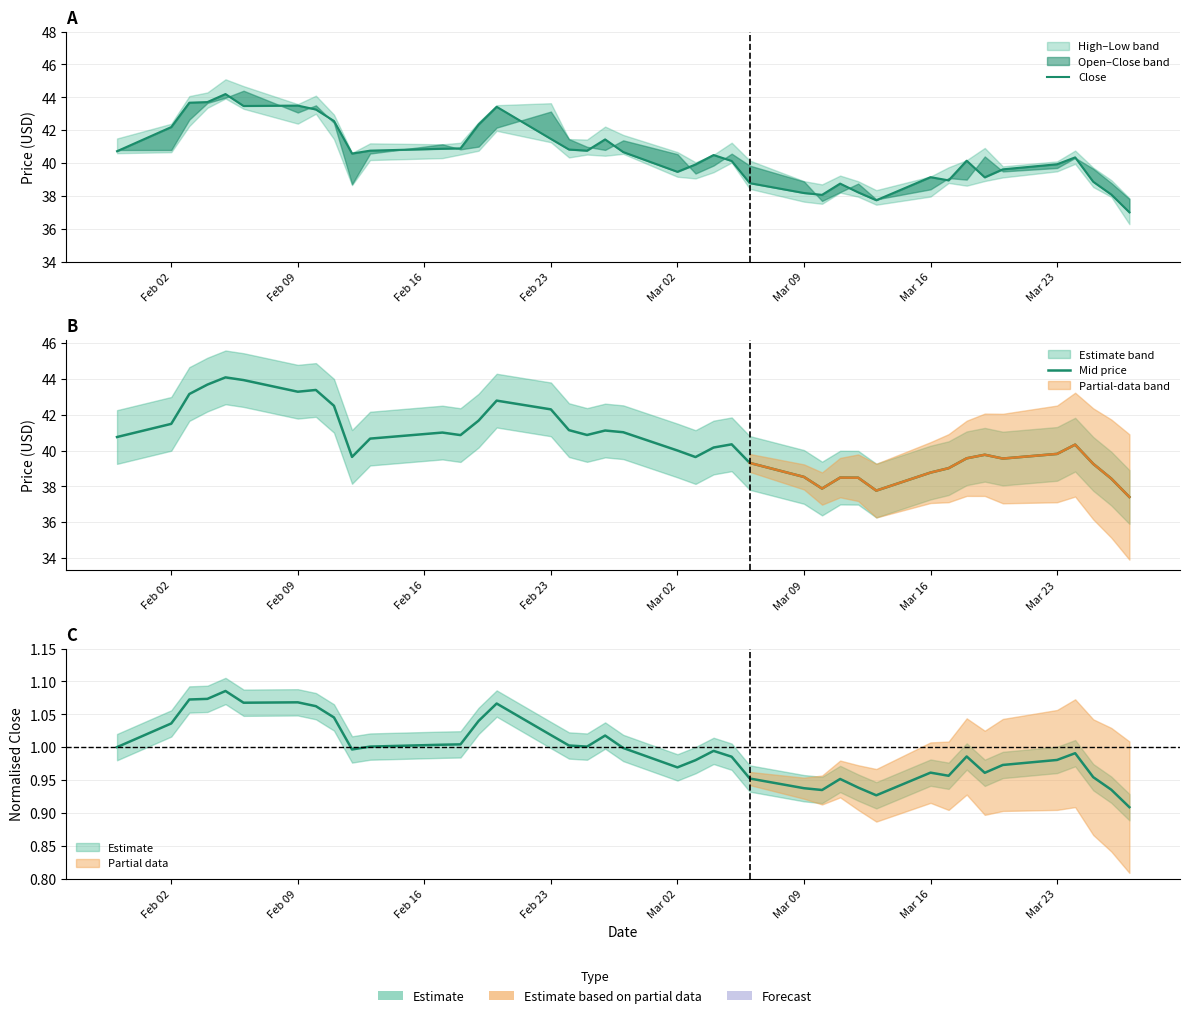

How many data points in Mid price are less than 40?

17